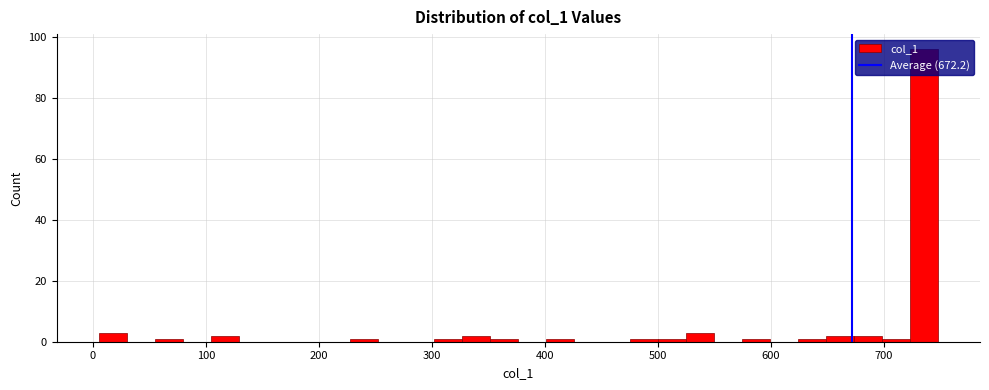

Around what value on the x-axis is the tallest bar? Give the approximate position of its centre, as read against the axis.

740